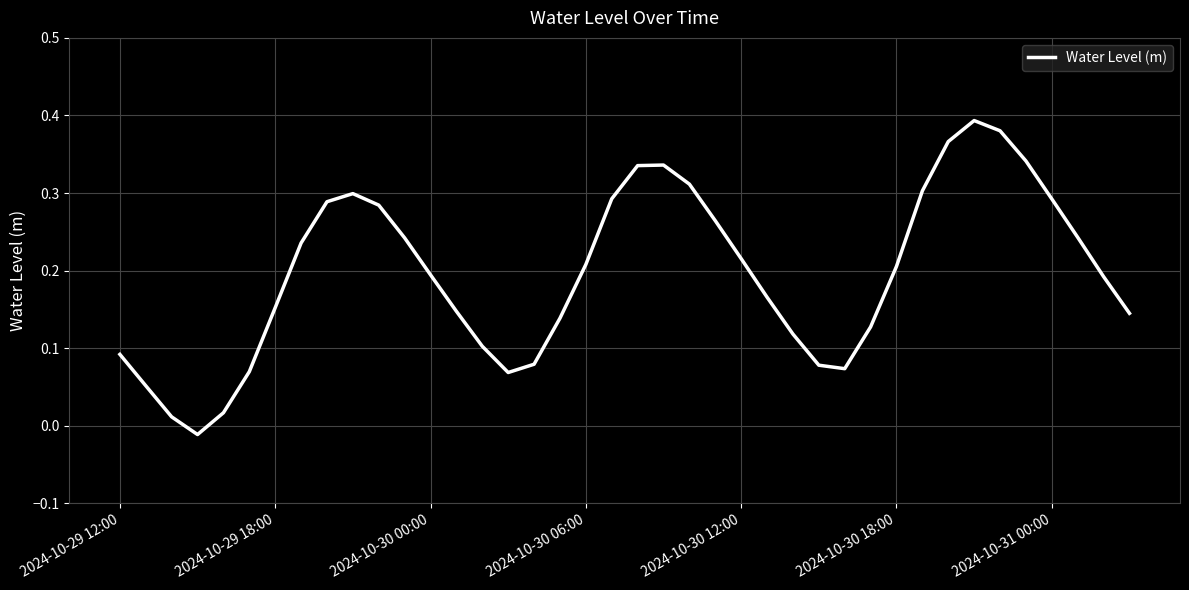

Is this an area chart (filled region under the line)?

No